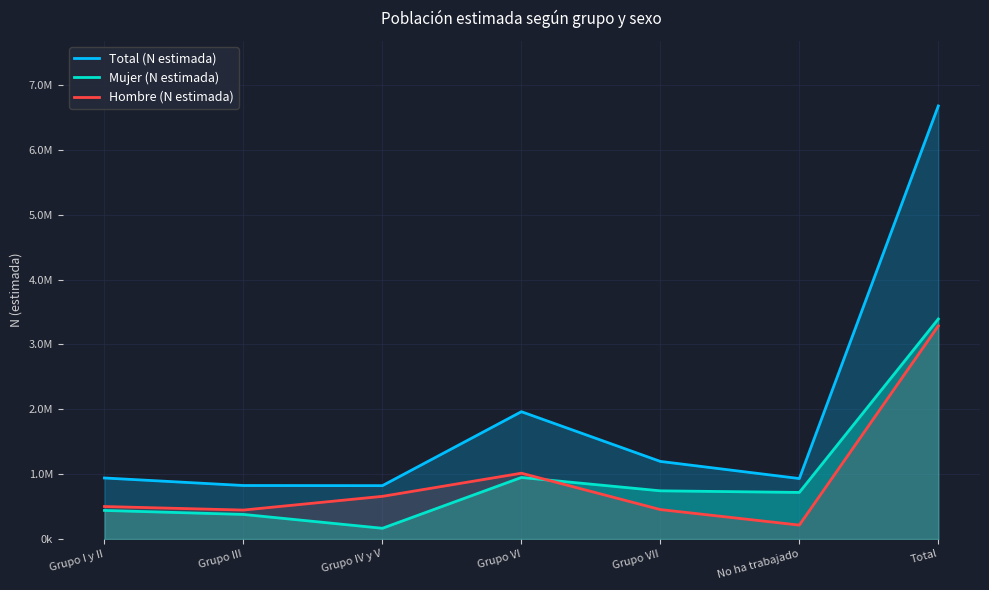

What is the difference between the maximum and minimum values in the Hombre (N estimada) series?

3072172